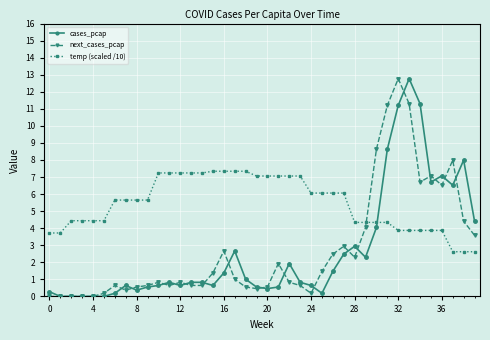

True or false: cases_pcap has more than 1 points higher than both neighbors.

True